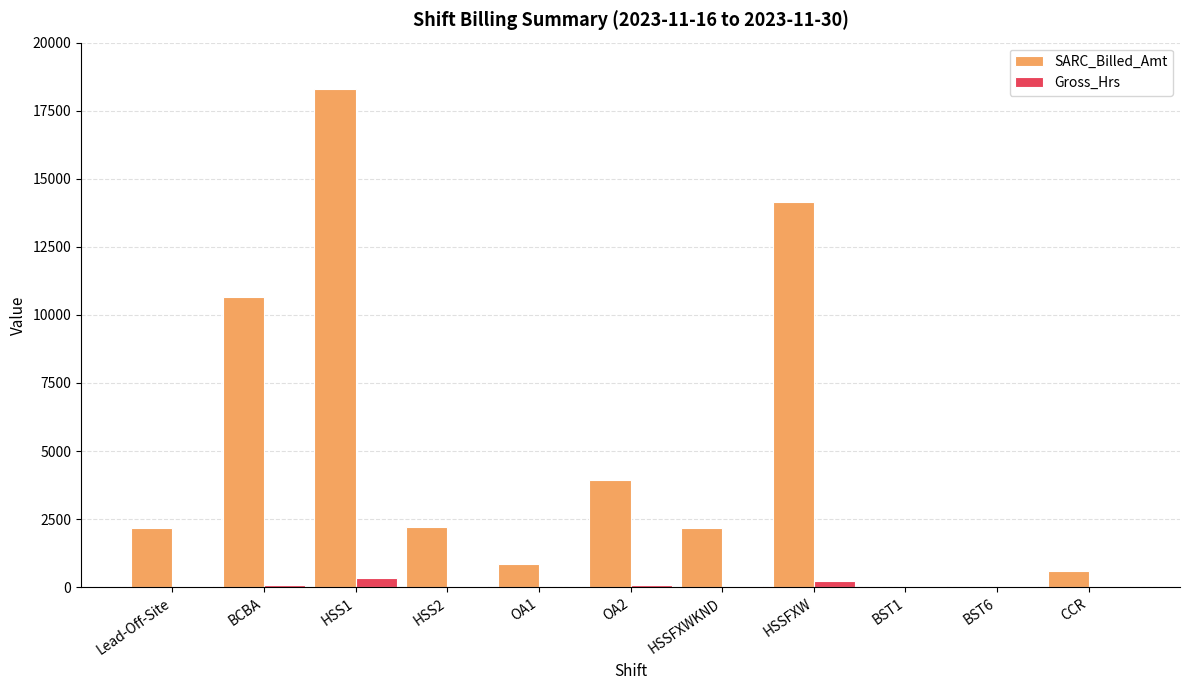

What is the sum of all SARC_Billed_Amt values?

55011.2